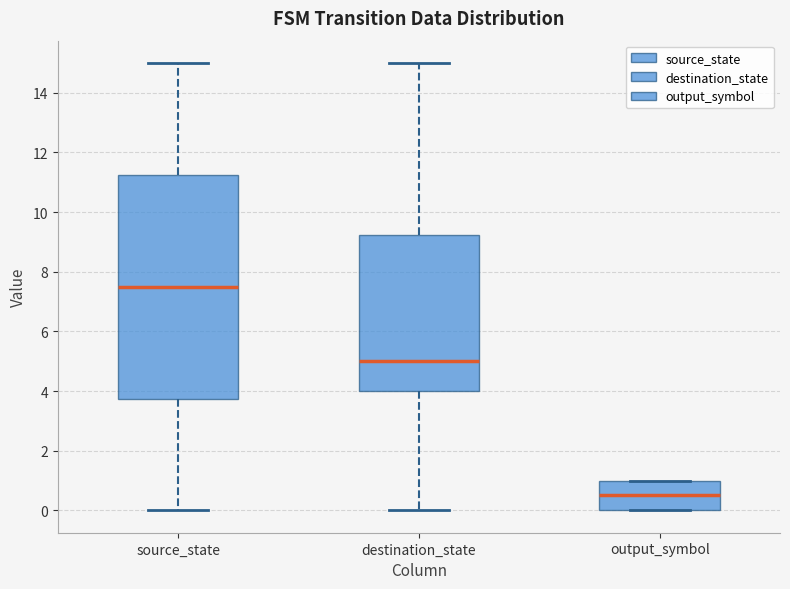

Which box's median line is the lowest?

output_symbol